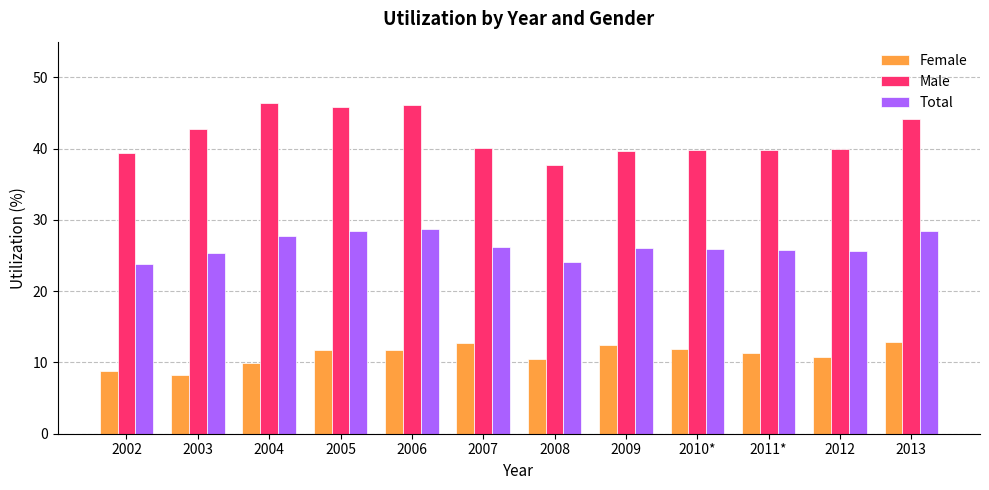

What is the sum of all Total values?

316.1